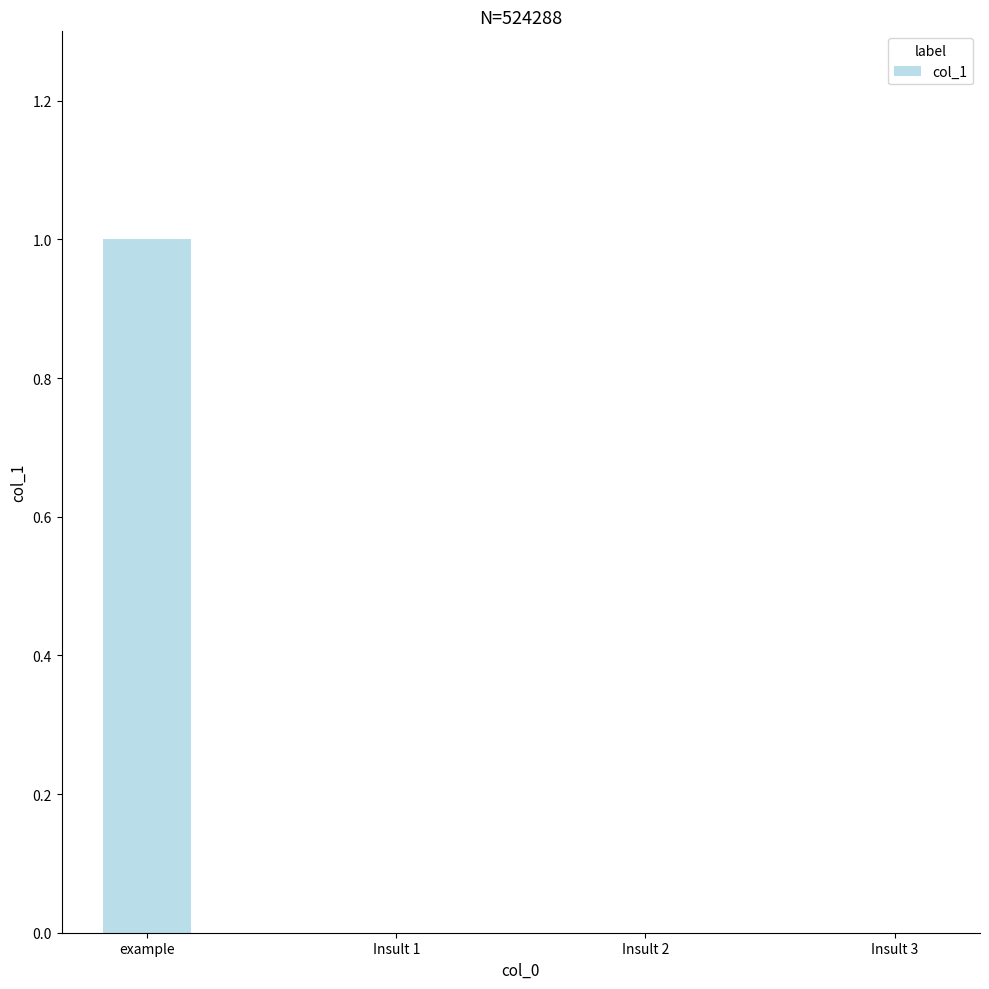

Is it true that the value at Insult 3 is 0?

True